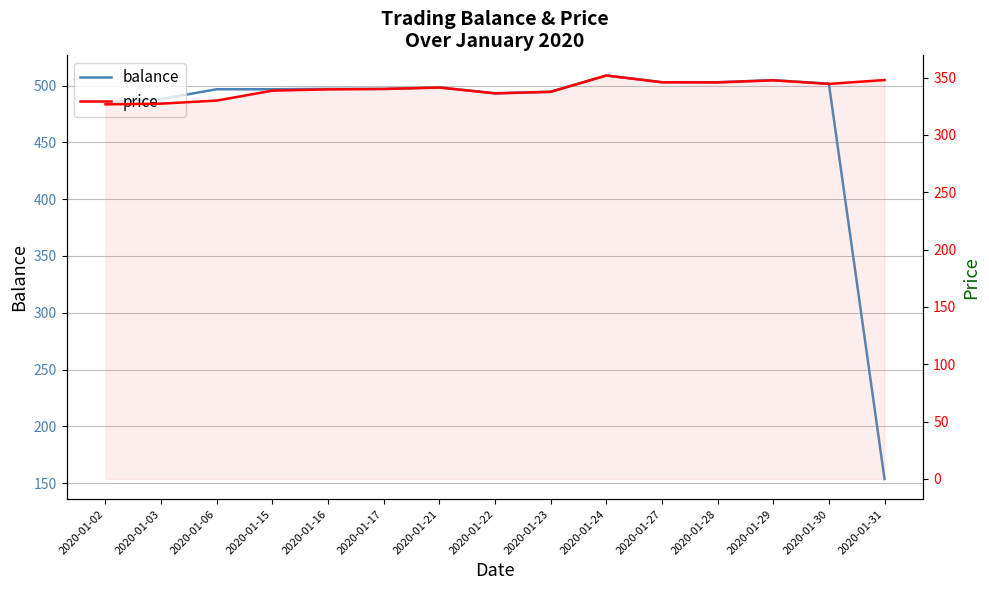

How many values in the price series exceed 340?

8